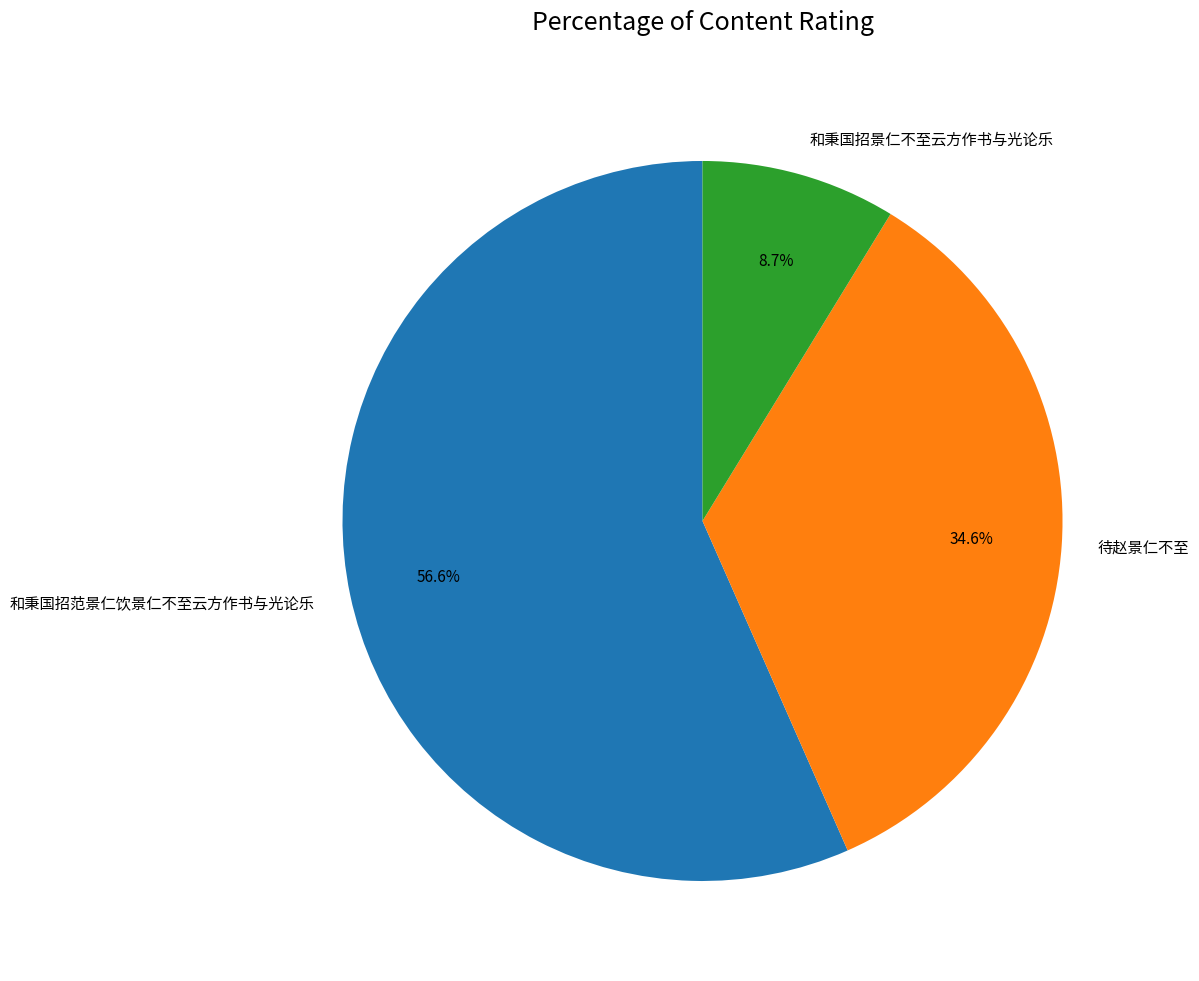

To the nearest percent, what is the difference between the 和秉国招范景仁饮景仁不至云方作书与光论乐 and 待赵景仁不至 slice percentages?

22%